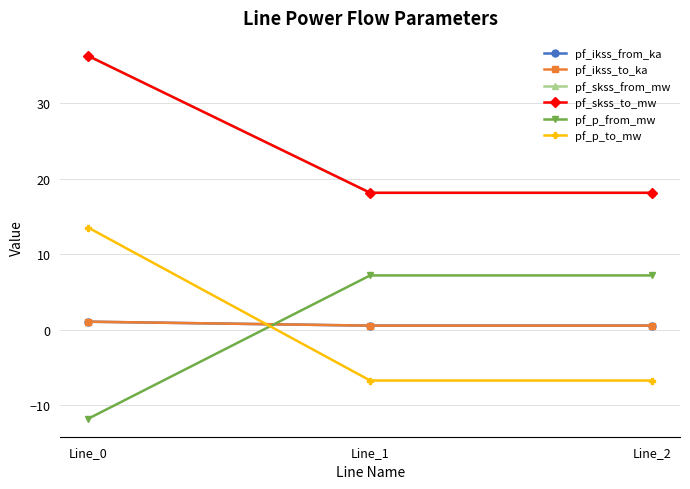

At which label is pf_ikss_to_ka closest to 0?

Line_1